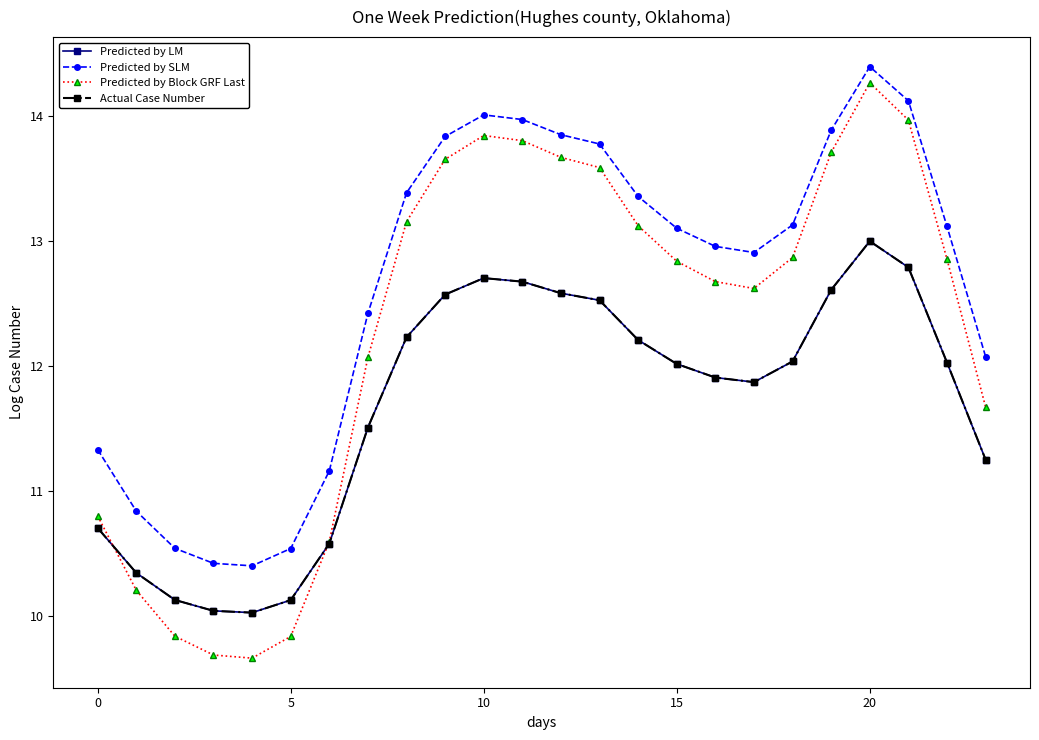

True or false: Actual Case Number and Predicted by SLM cross at least once.

False